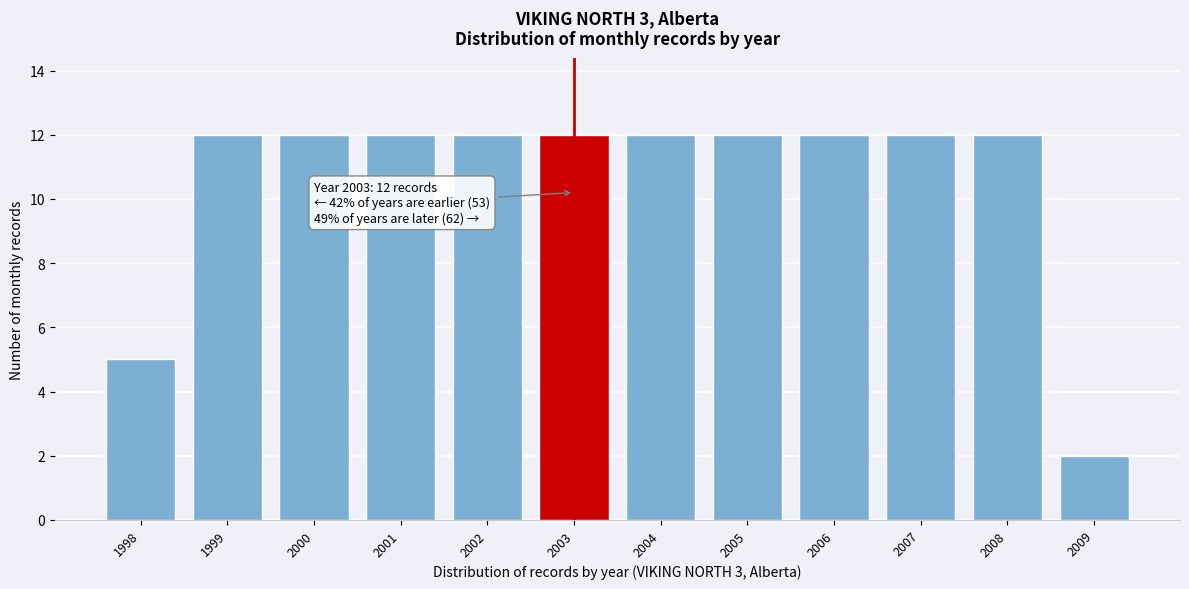

Reading right to left, what are all the values shown in this chart?

2	12	12	12	12	12	12	12	12	12	12	5